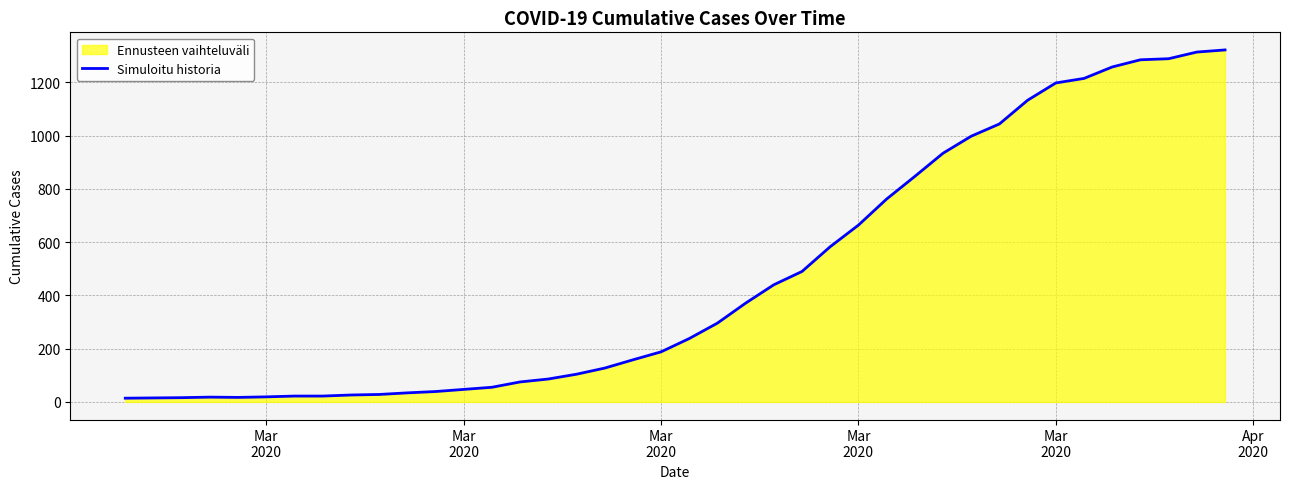

Reading left to right, what are all the values shown in this chart?

14	15	16	18	17	19	22	22	26	28	34	39	47	55	75	86	104	127	158	188	238	296	371	440	490	583	664	762	847	934	998	1044	1133	1198	1215	1258	1285	1289	1314	1322